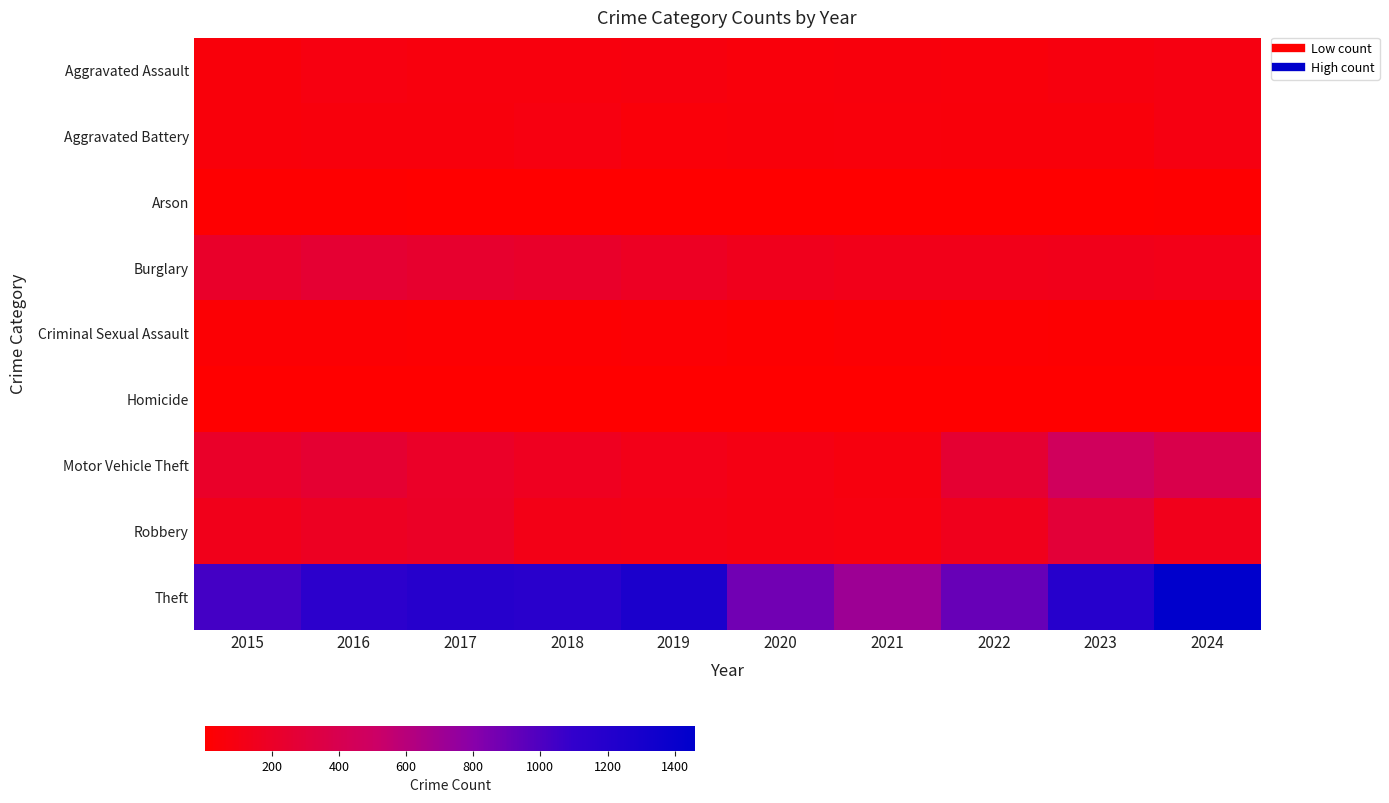

Which series has the widest spread of values?

Theft